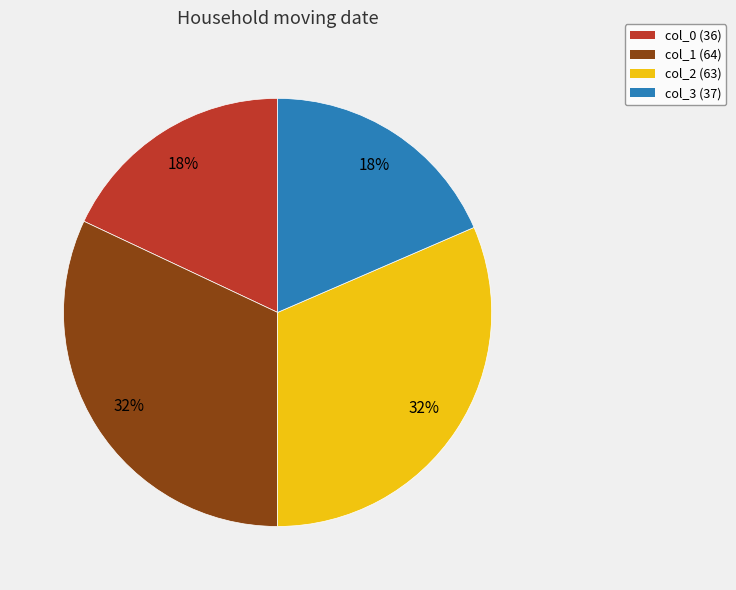

True or false: col_0 accounts for 5% of the total.

False